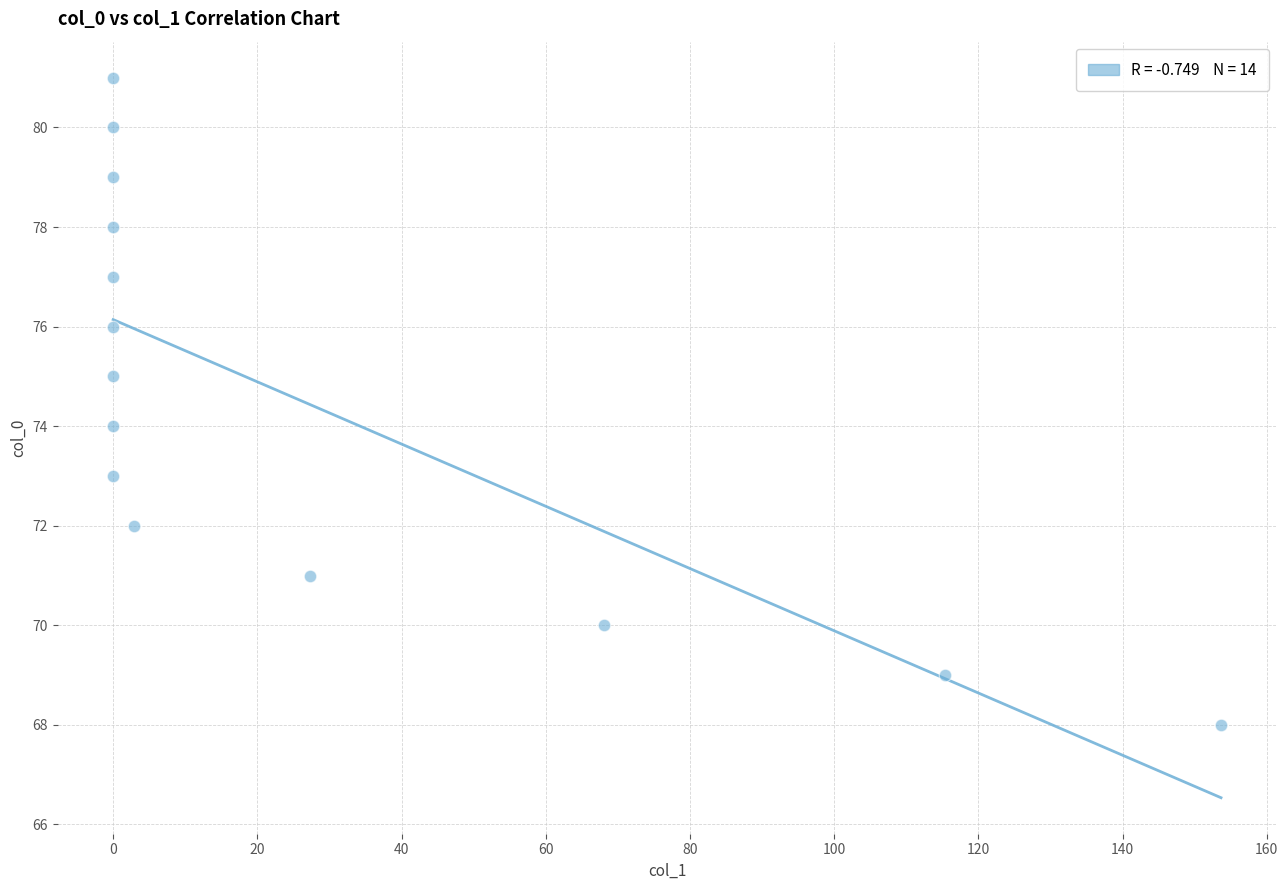

What is the range of Y values (max minus min)?

13